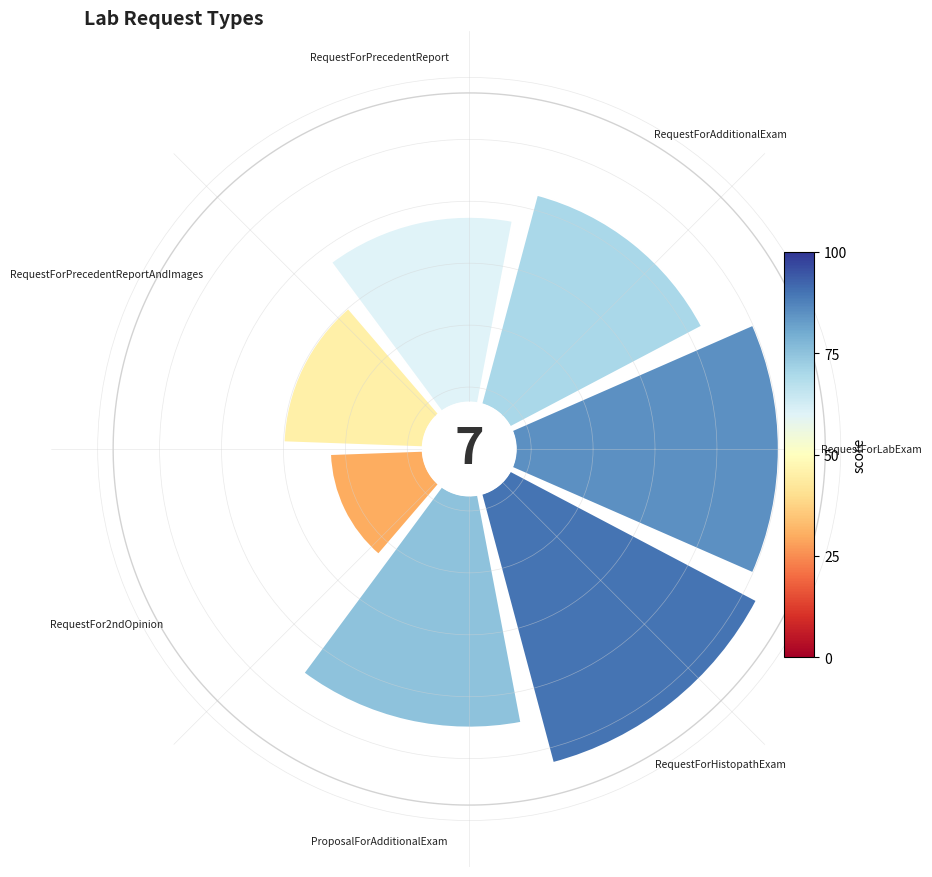

How many slices are in this pie chart?

7